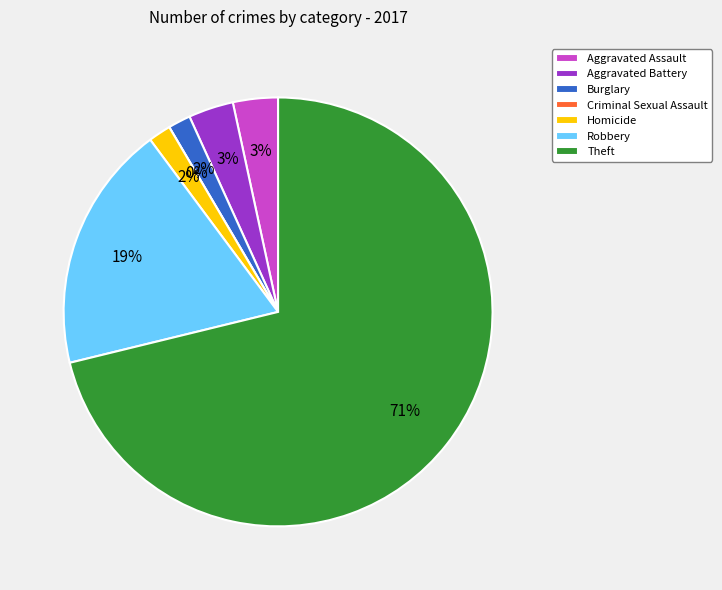

True or false: Theft accounts for 61% of the total.

False